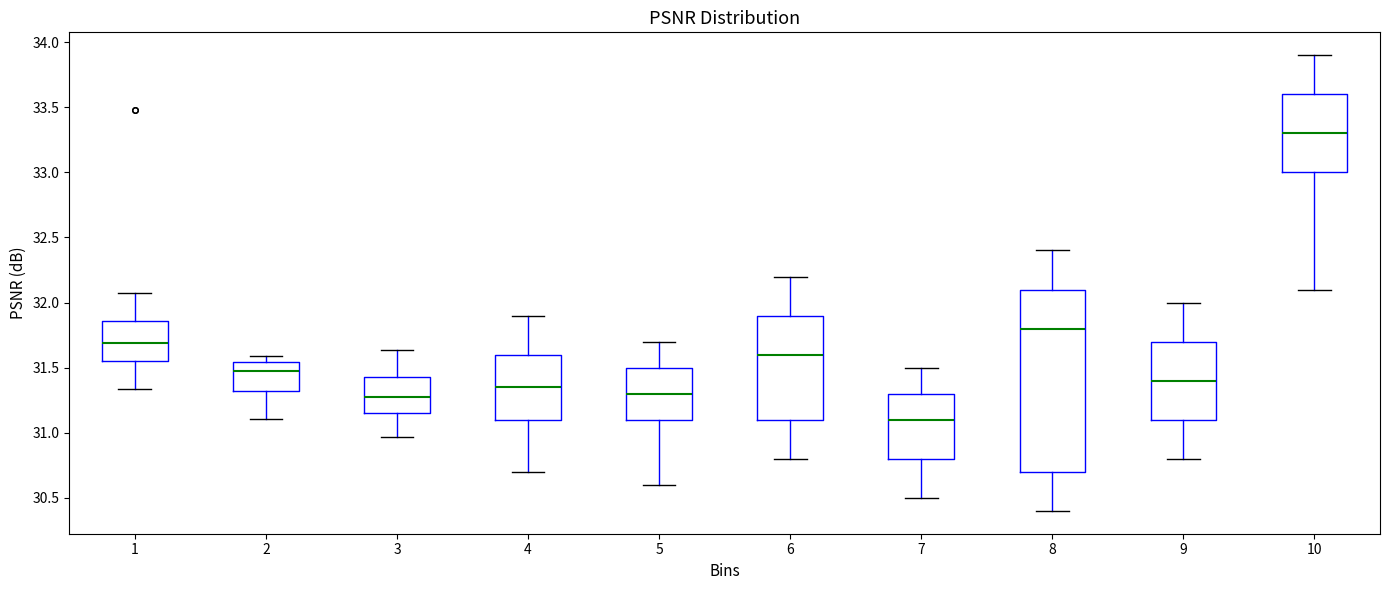

Reading left to right, transcribe this box plot: for each box, give where its median line is, the range the box spans, and where its two whiskers end, as read against the y-axis. The values are not printed on the chart, so give them approximately, as read against the axis.

1: median 31.70, box 31.55 to 31.85, whiskers 31.35 to 32.05
2: median 31.50, box 31.30 to 31.55, whiskers 31.10 to 31.60
3: median 31.25, box 31.15 to 31.45, whiskers 30.95 to 31.65
4: median 31.35, box 31.10 to 31.60, whiskers 30.70 to 31.90
5: median 31.30, box 31.10 to 31.50, whiskers 30.60 to 31.70
6: median 31.60, box 31.10 to 31.90, whiskers 30.80 to 32.20
7: median 31.10, box 30.80 to 31.30, whiskers 30.50 to 31.50
8: median 31.80, box 30.70 to 32.10, whiskers 30.40 to 32.40
9: median 31.40, box 31.10 to 31.70, whiskers 30.80 to 32.00
10: median 33.30, box 33.00 to 33.60, whiskers 32.10 to 33.90